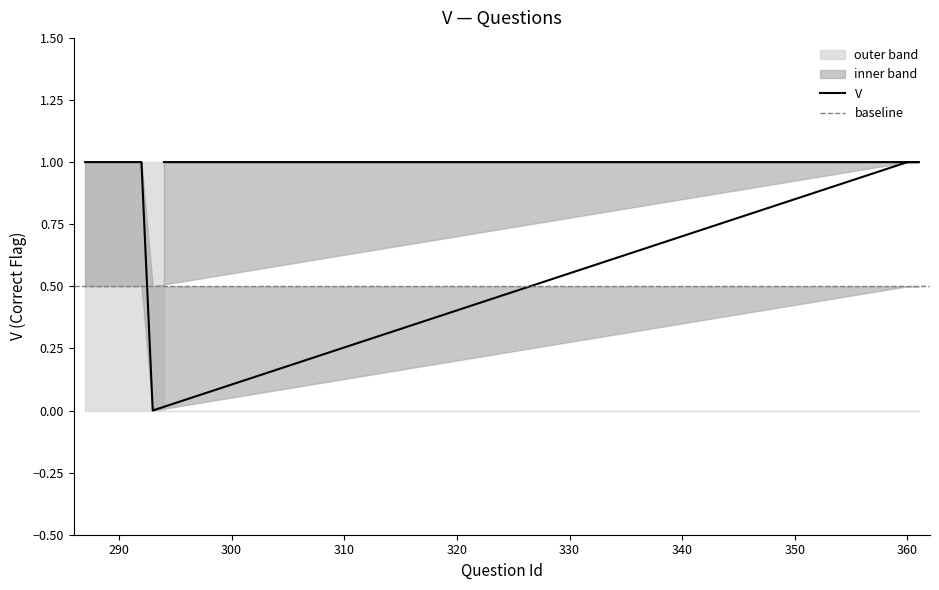

Is the value of V_upper2 at 287 greater than the value of V_upper1 at 290?

No